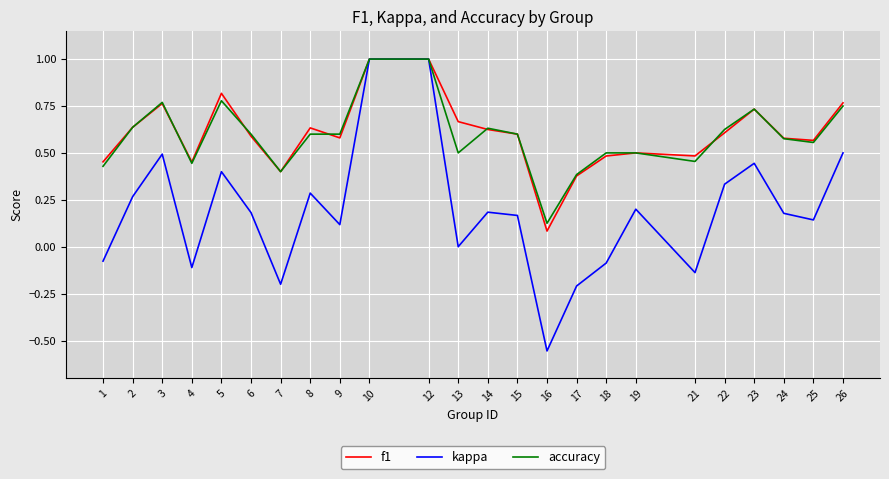

What are all the series names shown in the legend?

f1, kappa, accuracy